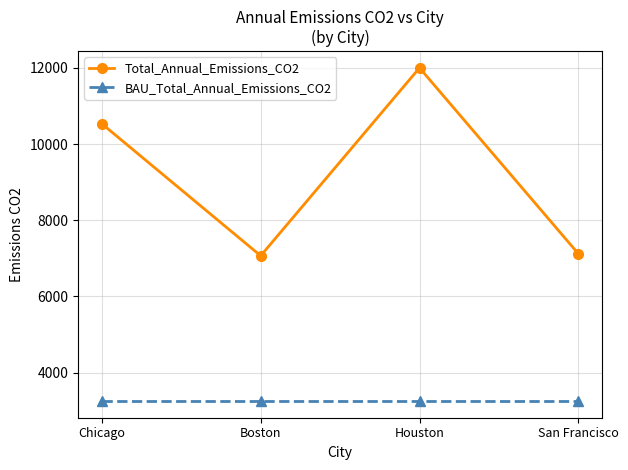

How many lines are shown in the chart?

2